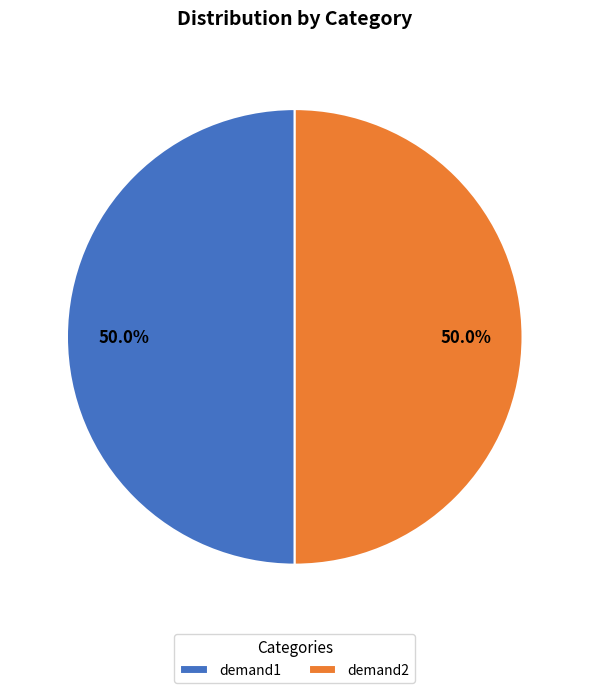

To the nearest percent, what is the difference between the largest and smallest slice percentages?

0%